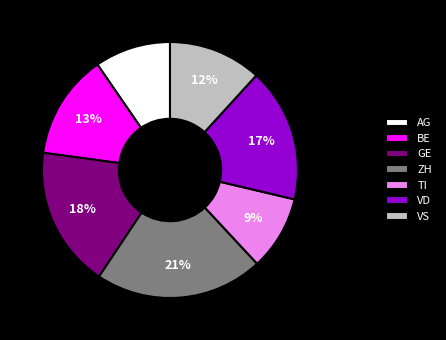

Between GE and VS, which is larger?

GE